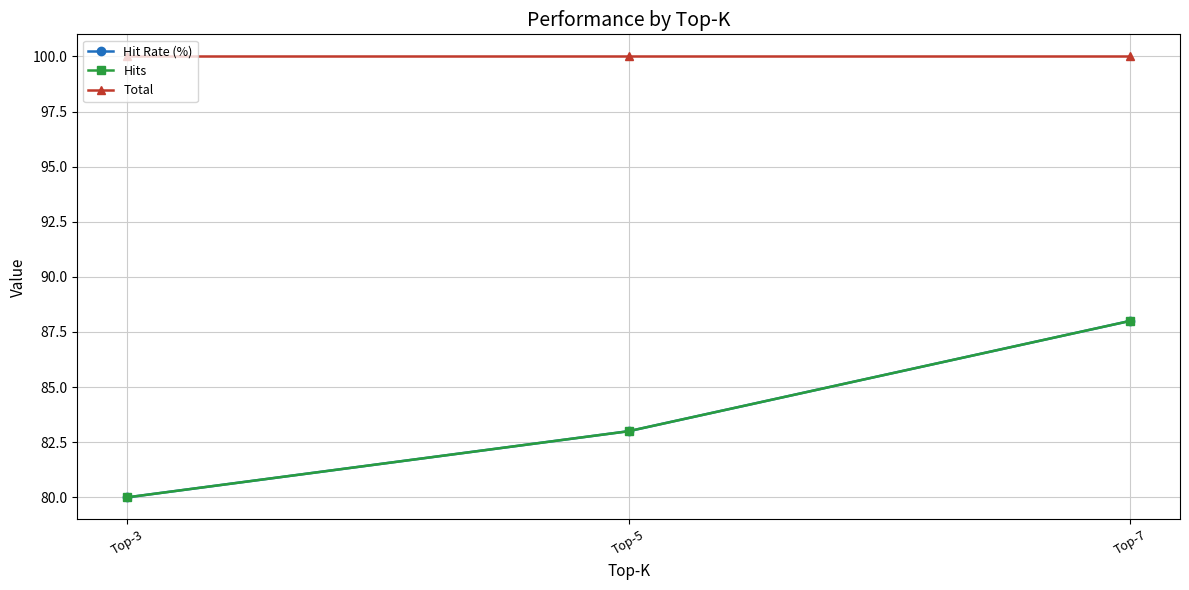

What is the total value across all series at Top-5?

266